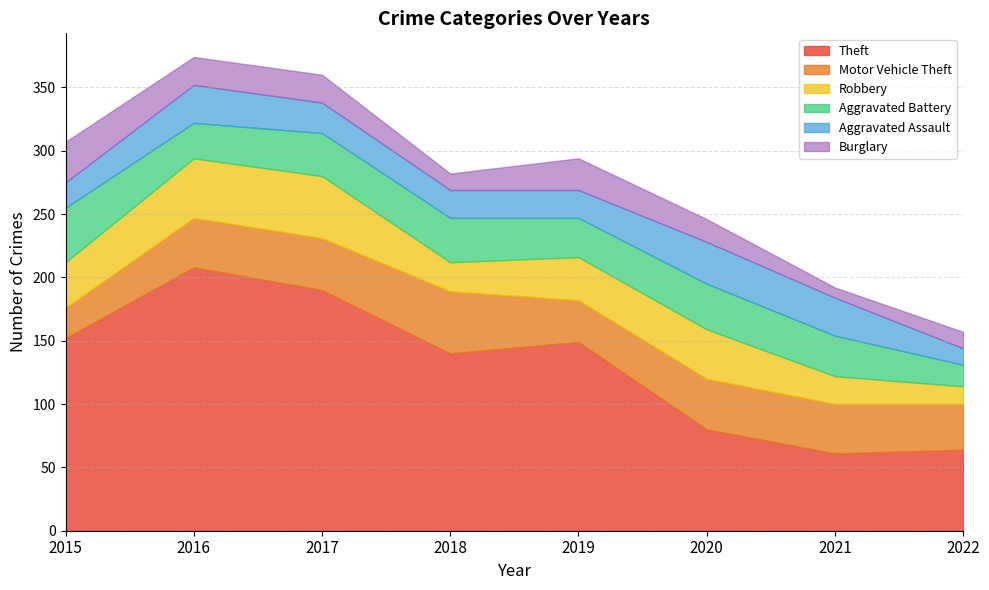

In Theft, how many points are higher than both neighbors (excluding endpoints)?

2